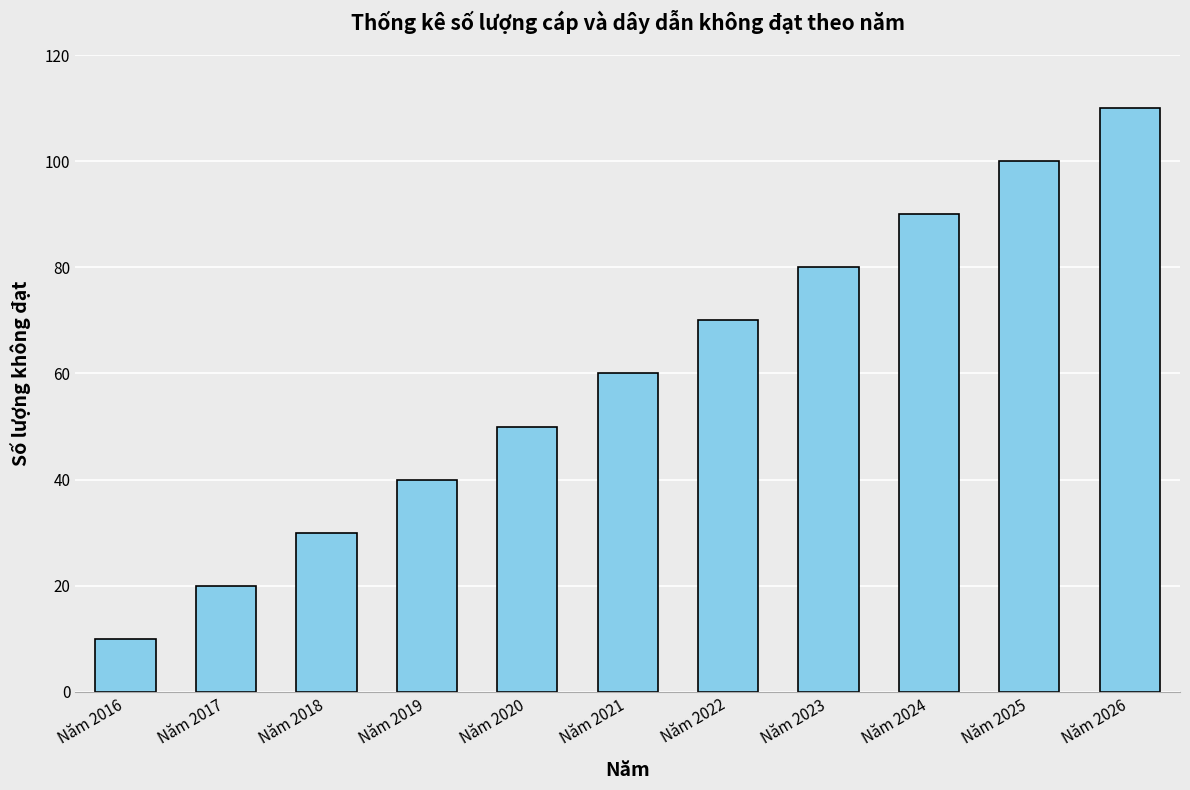

Is it true that the value at Năm 2022 is 70?

True